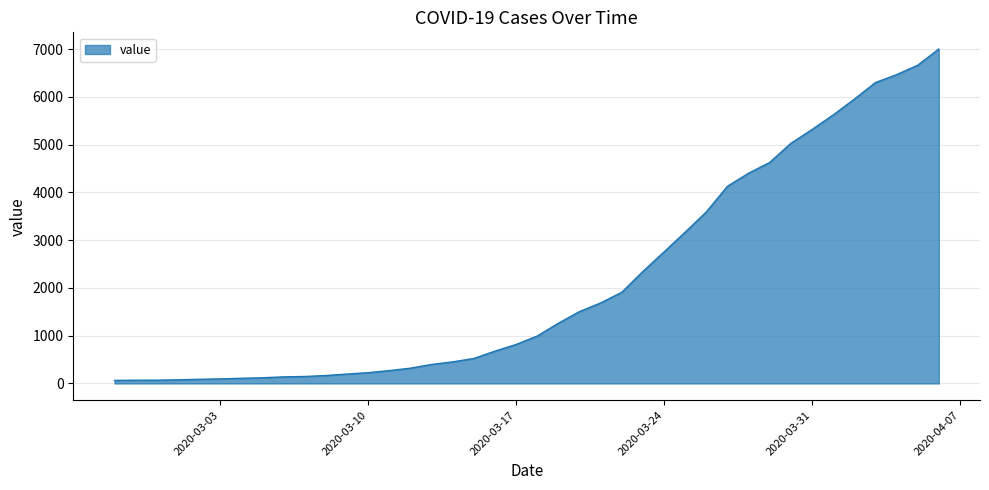

What is the greatest value displayed?

7003